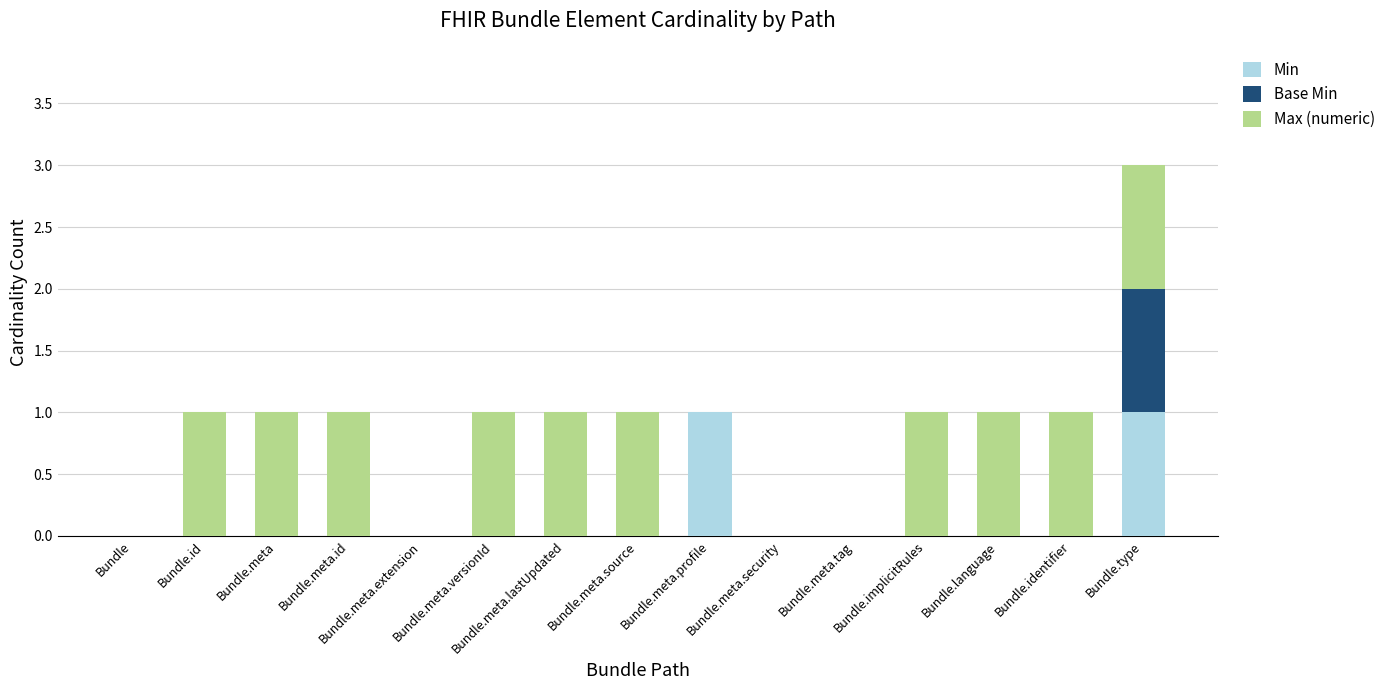

What are all the series names shown in the legend?

Min, Base Min, Max (numeric)